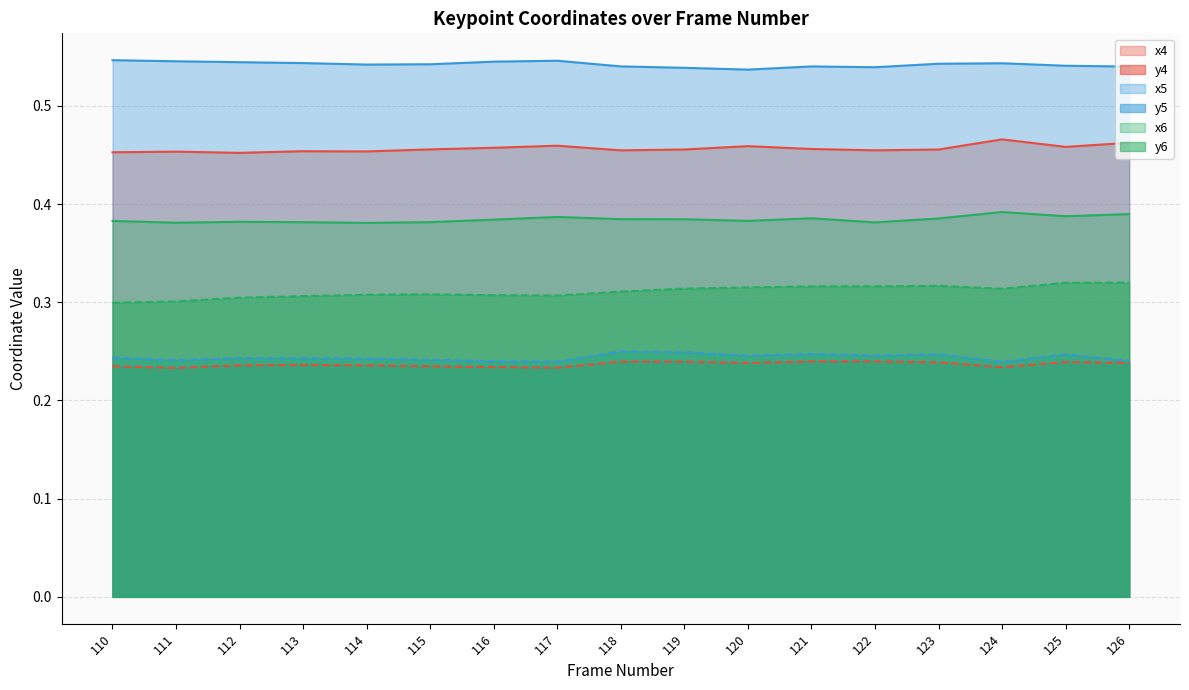

Is it true that x6_line equals 0.4 at 119?

True